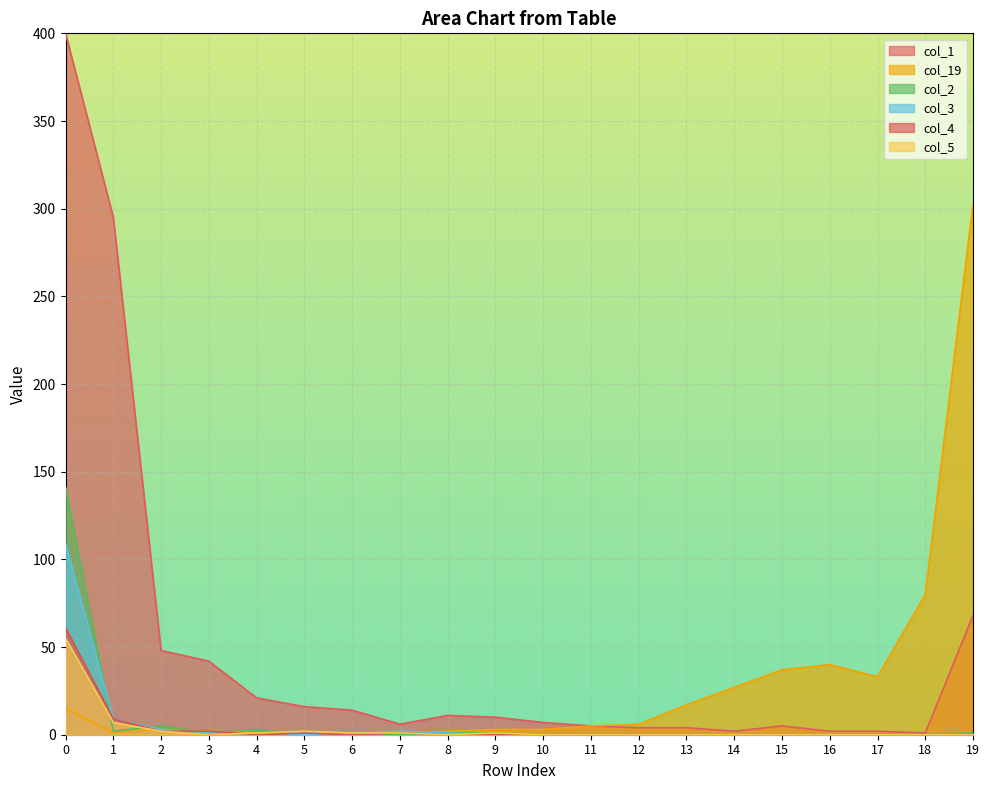

List the series in order of their peak value, highest first.

col_1, col_19, col_2, col_3, col_4, col_5